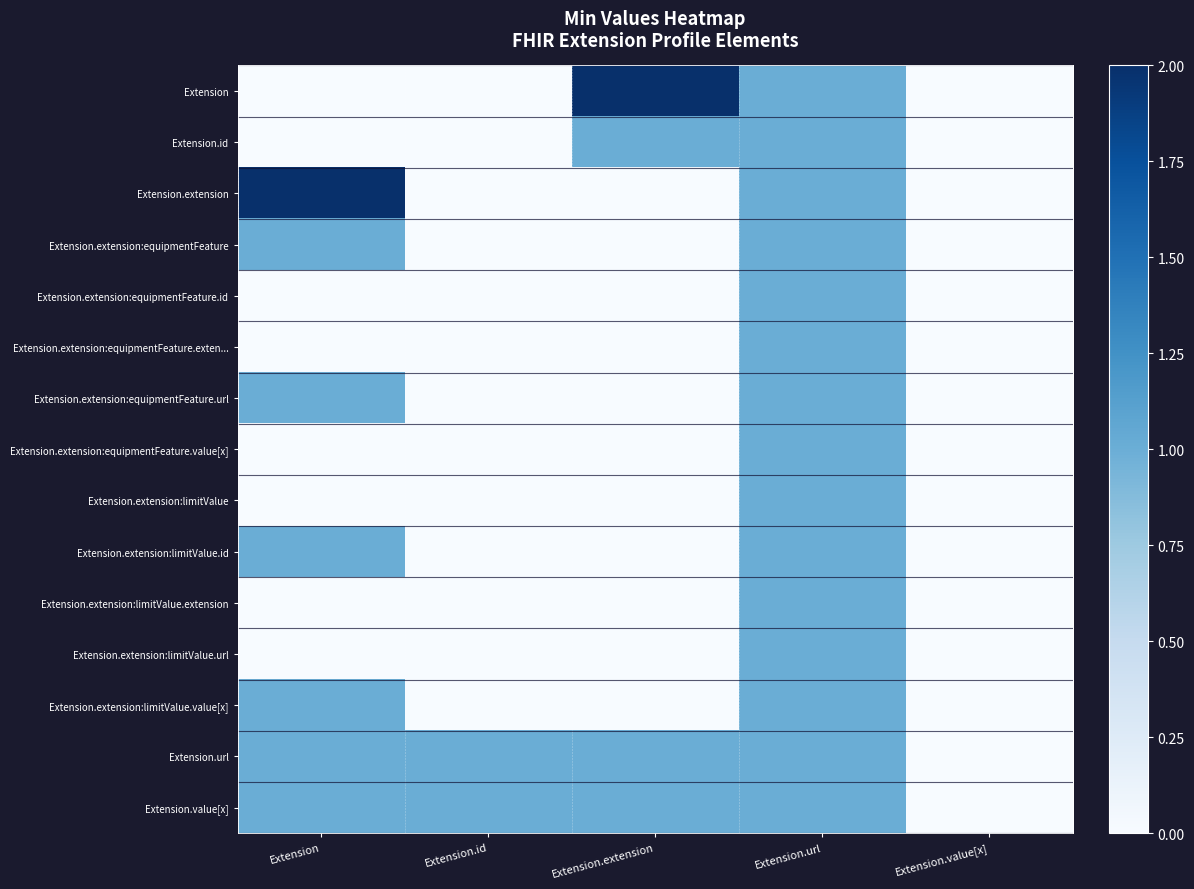

Count the number of categories in the chart.

5